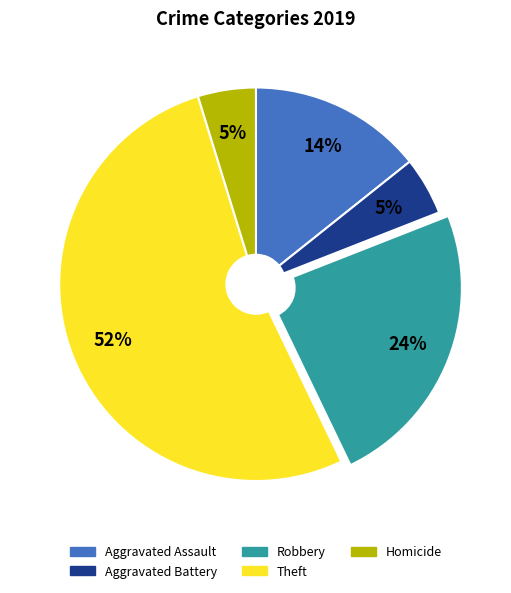

What is the largest slice in the pie chart?

Theft